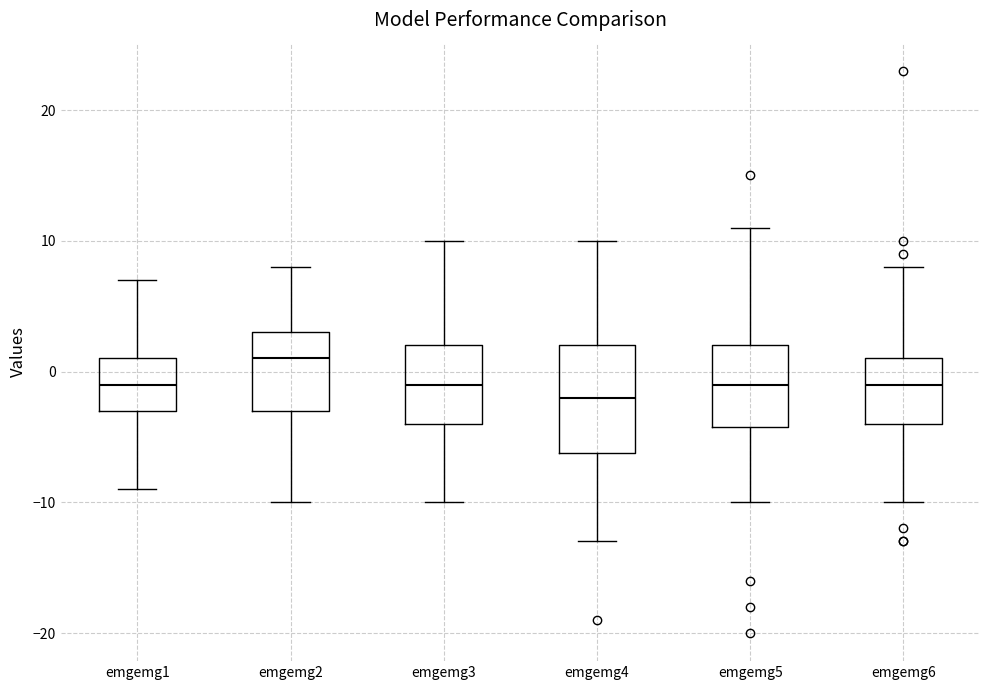

Where does the lower whisker of the box for emgemg2 end on the y-axis? The values are not printed on the chart, so give them approximately, as read against the axis.

-10